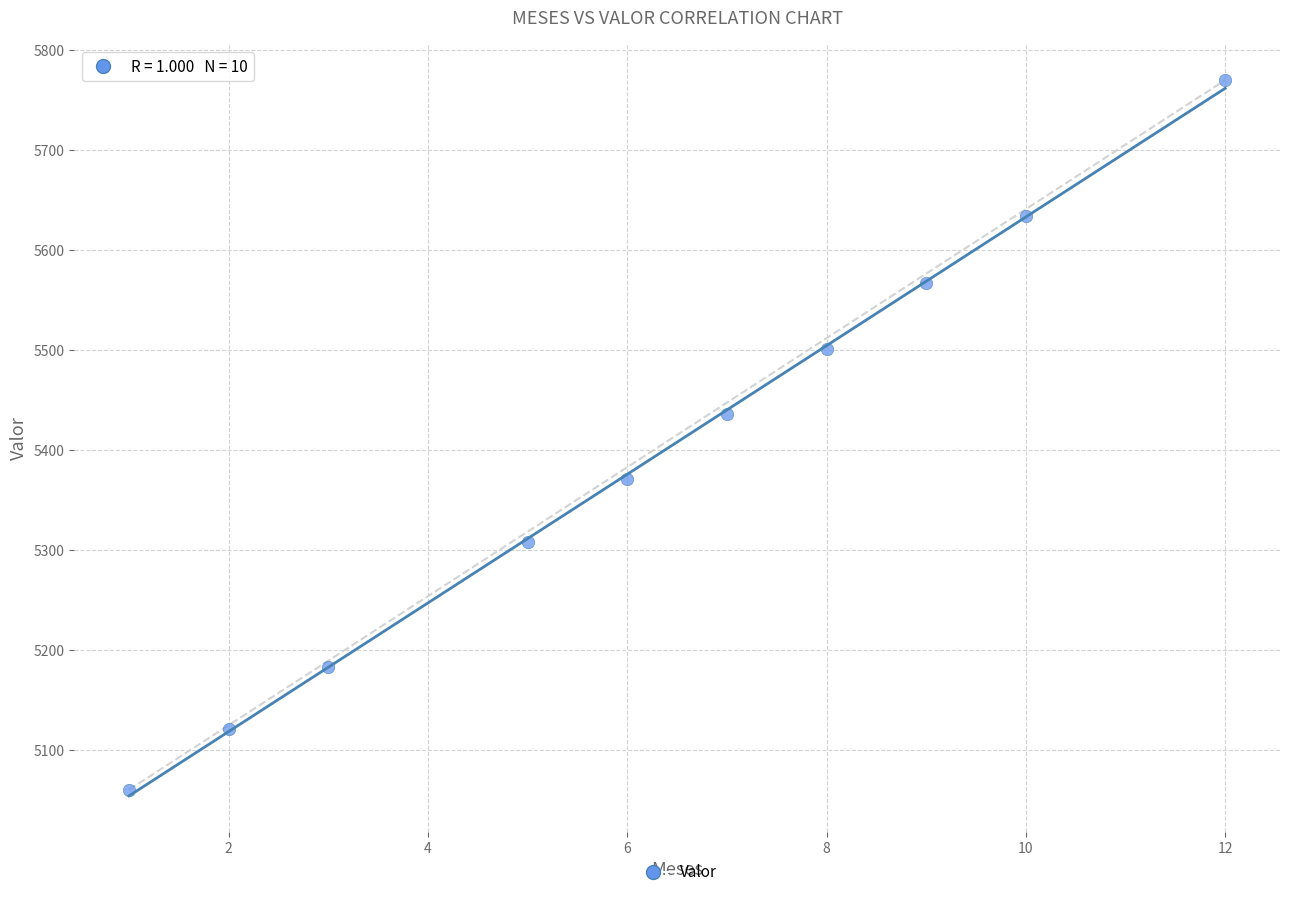

What is the range of Y values (max minus min)?

709.5